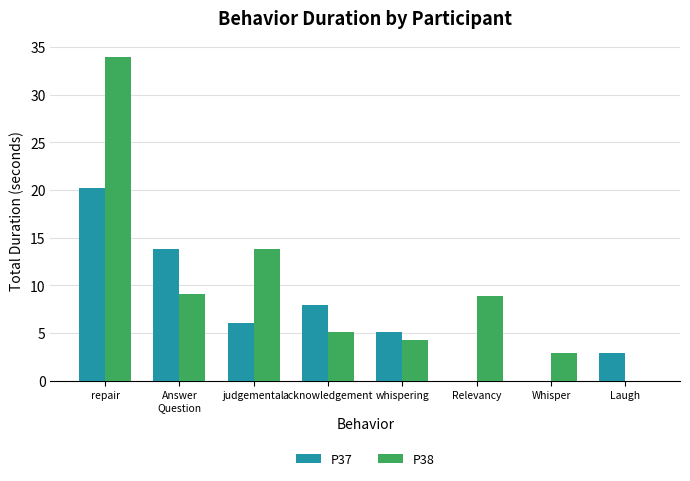

Which series changed the most between repair and acknowledgement?

P38